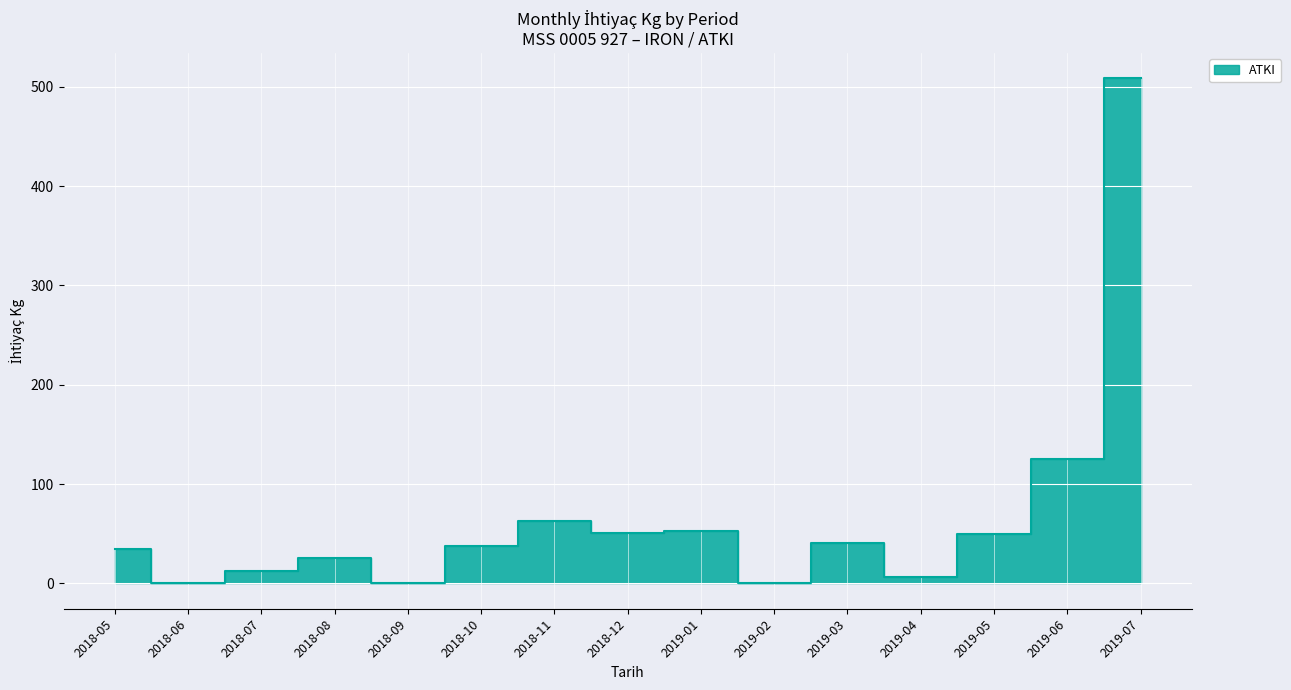

What position from the left is 24?

25